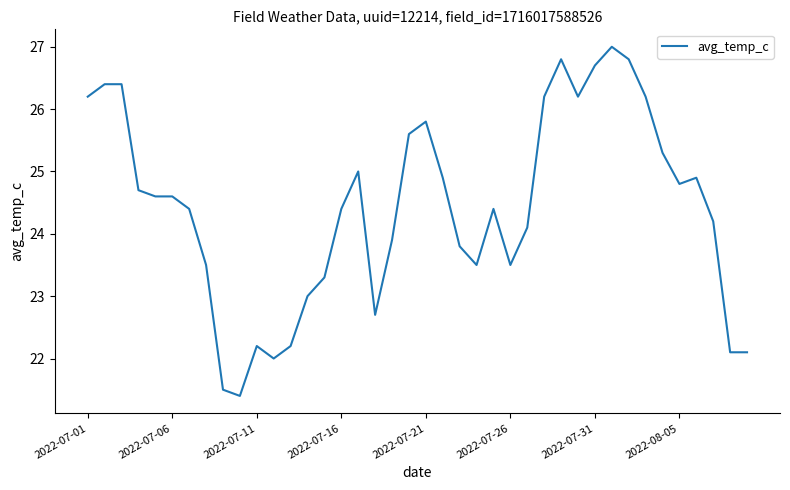

What is the greatest value displayed?

27.0